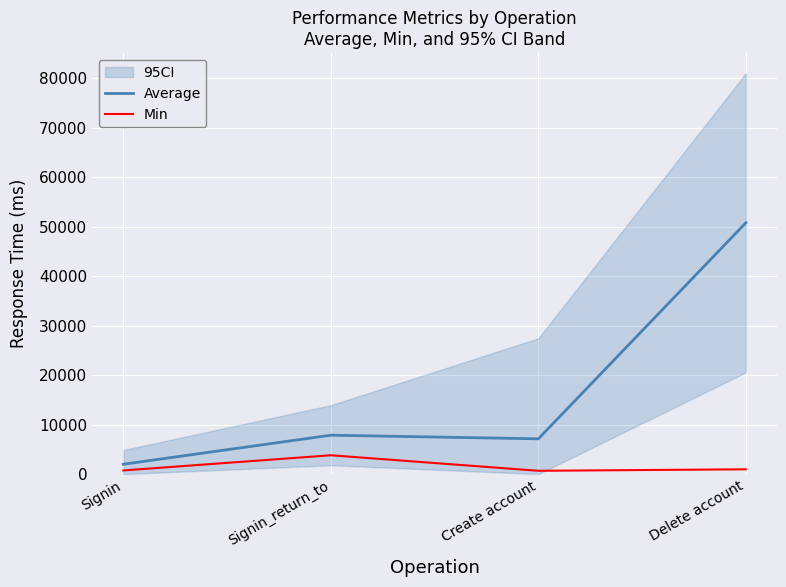

Is this an area chart (filled region under the line)?

No